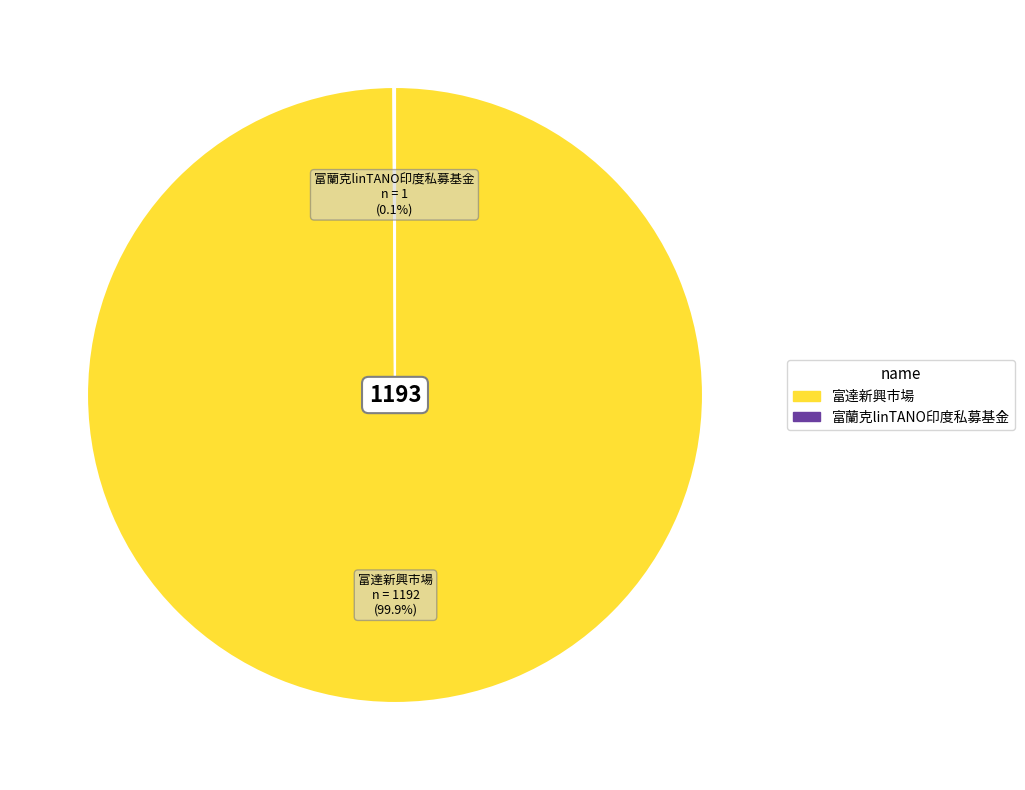

Is there any slice that represents more than half of the pie?

Yes